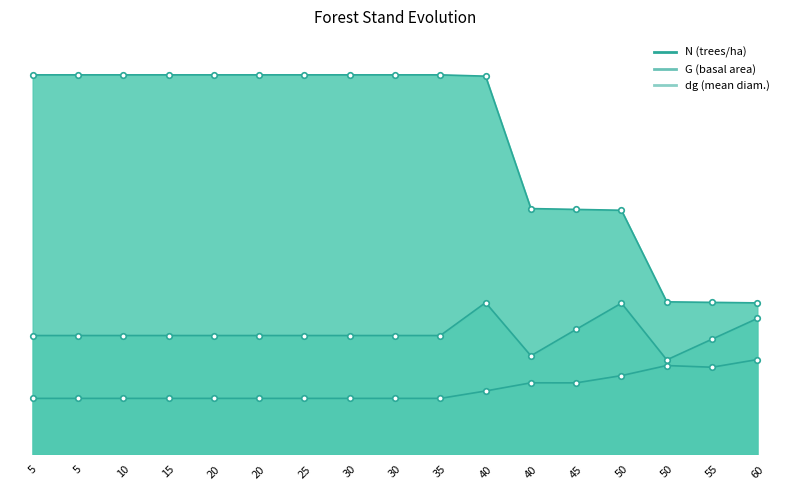

The value of G at 50 is 34.6. True or false?

False